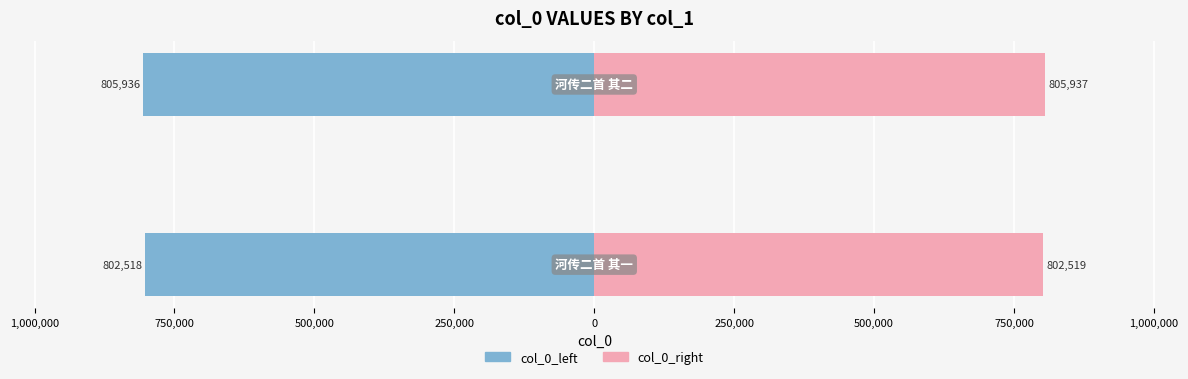

True or false: col_0_left has a value of -1114138 at 1,000,000.

False